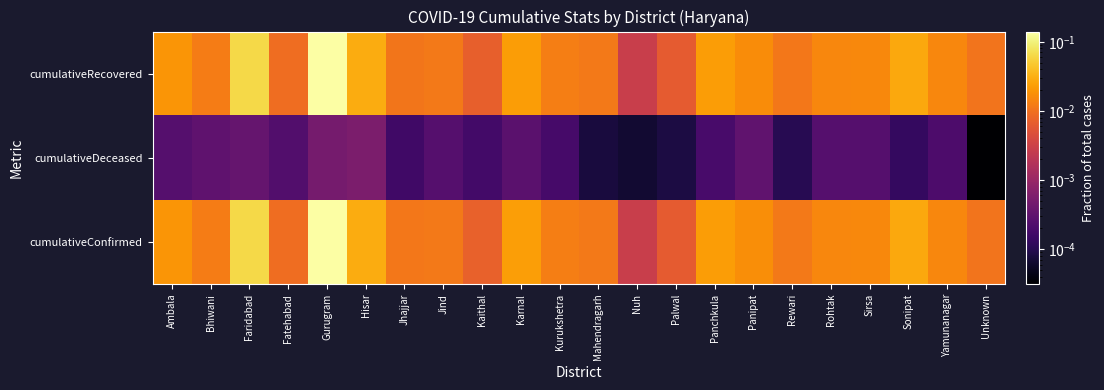

Rank the series at Sonipat from highest to lowest value.

cumulativeConfirmed, cumulativeRecovered, cumulativeDeceased